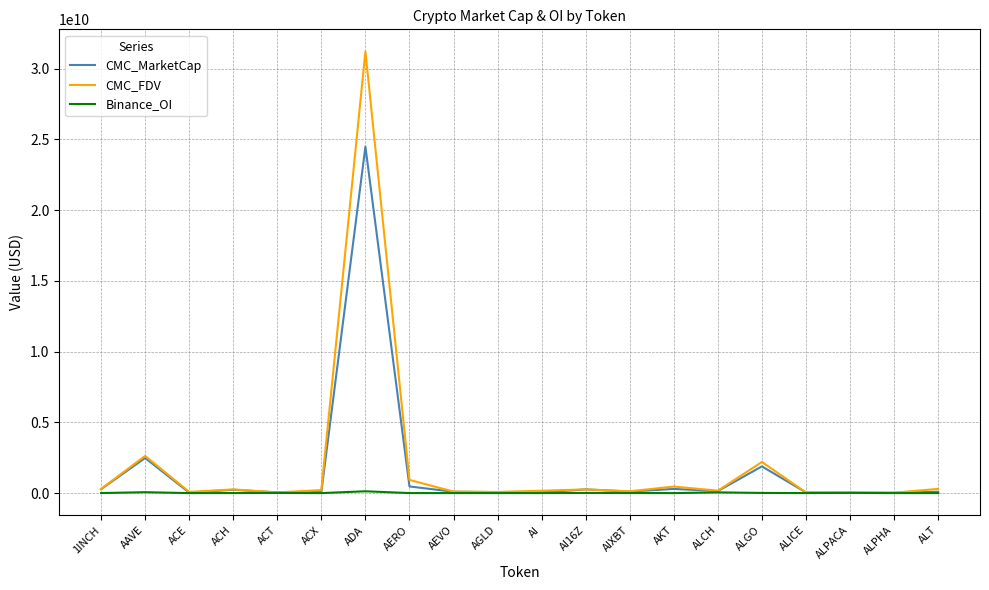

At which category is the sum across all series the highest?

ADA